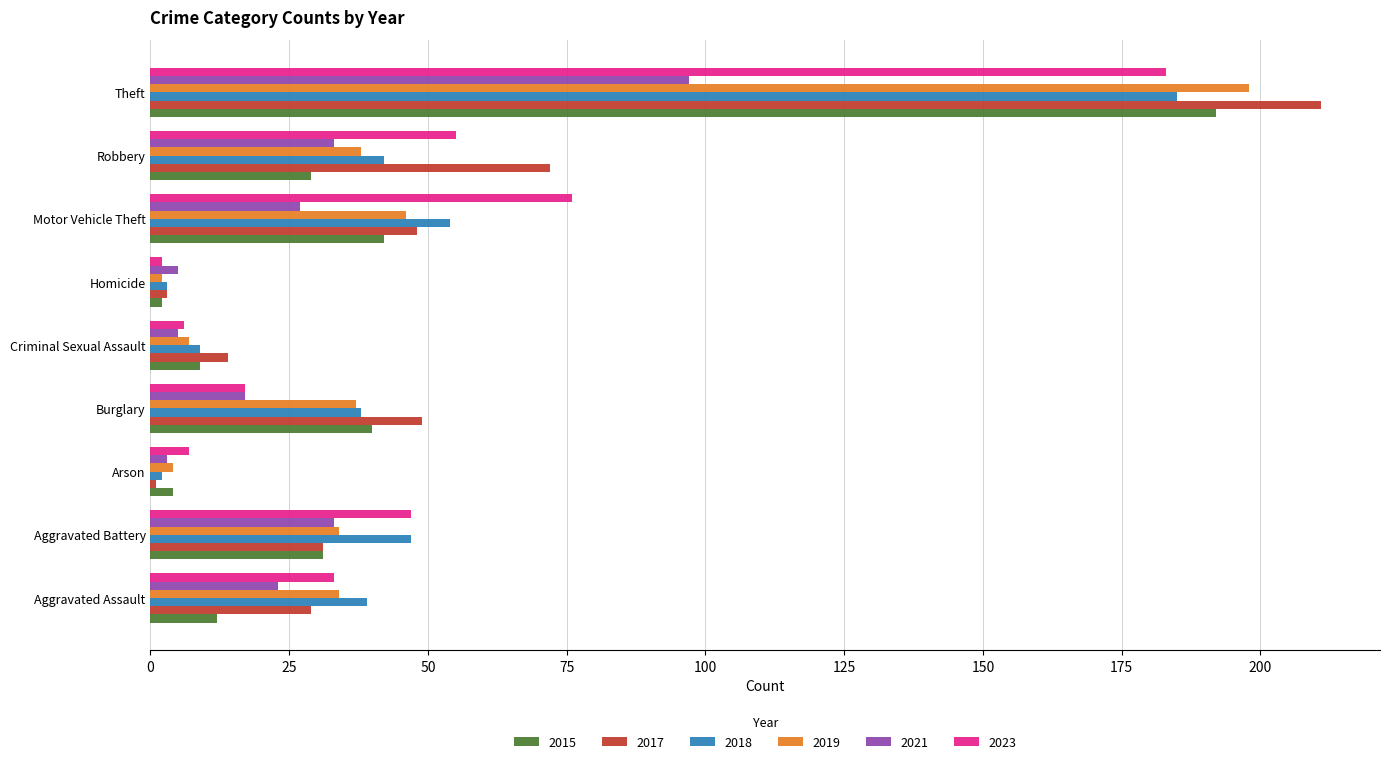

What is the greatest value displayed?

211